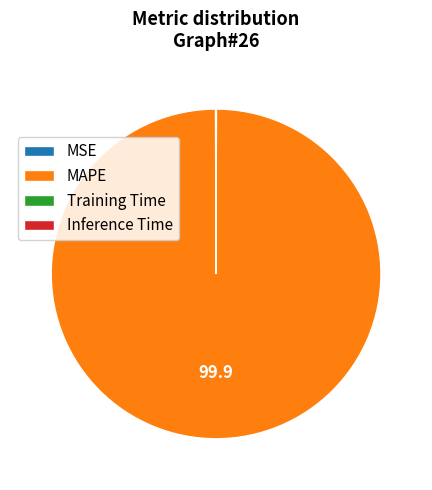

What is the largest slice in the pie chart?

MAPE